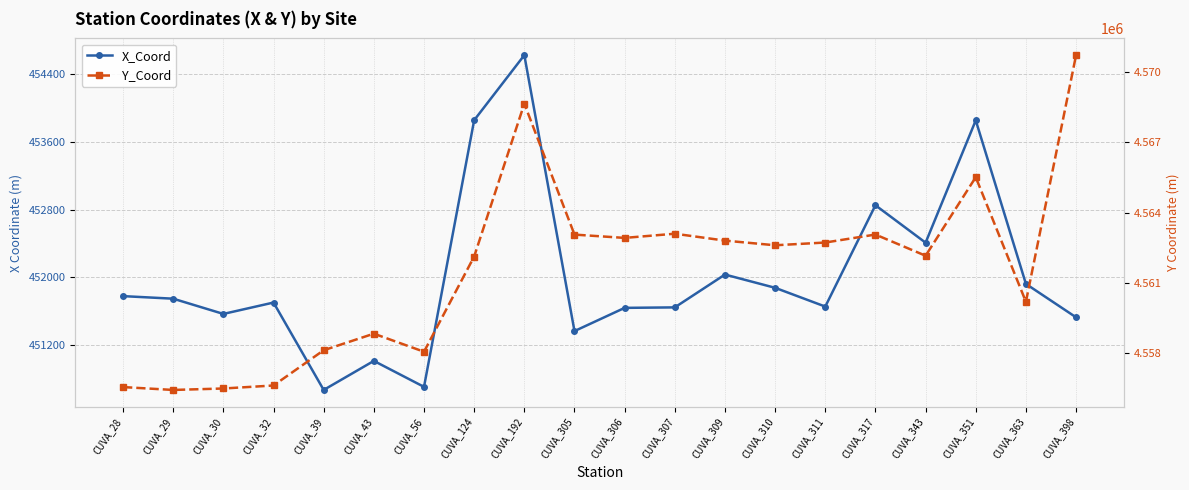

Is this an area chart (filled region under the line)?

No